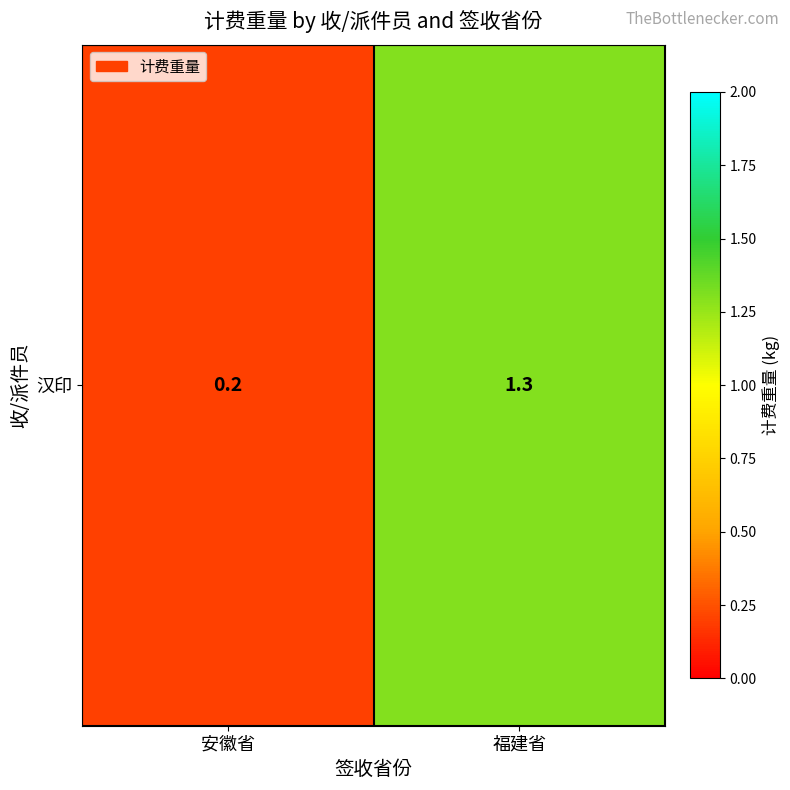

How many categories are shown in the chart?

2